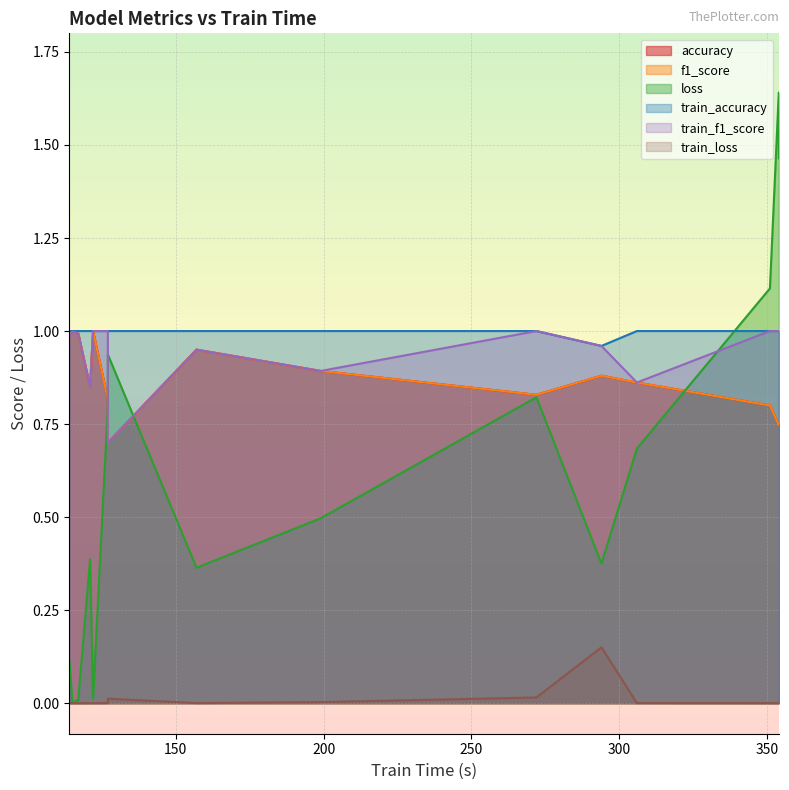

What is the total value across all series at 157?

4.2